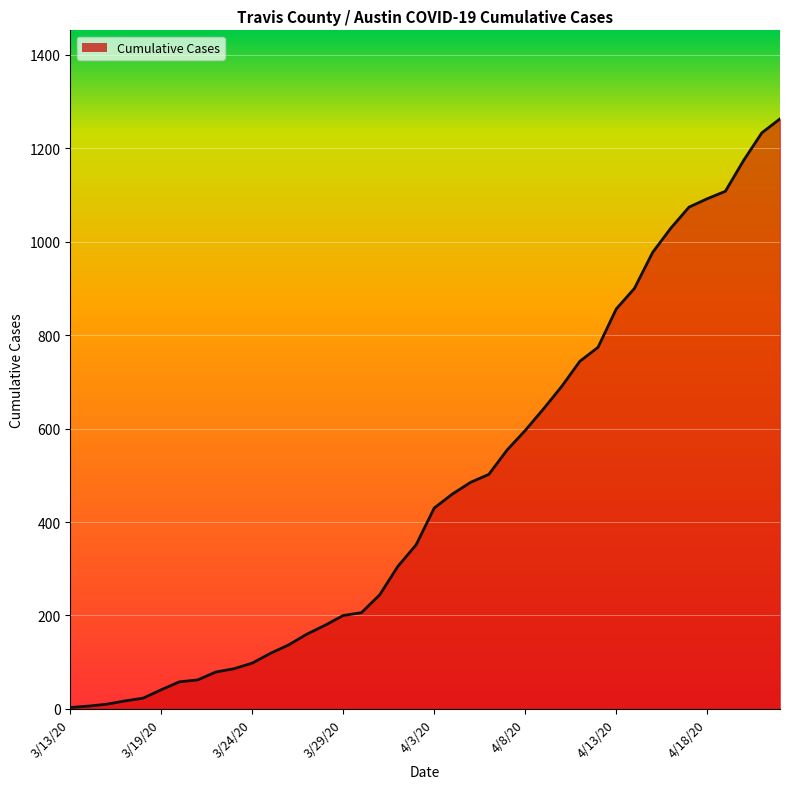

What is the difference between the maximum and minimum values?

1260